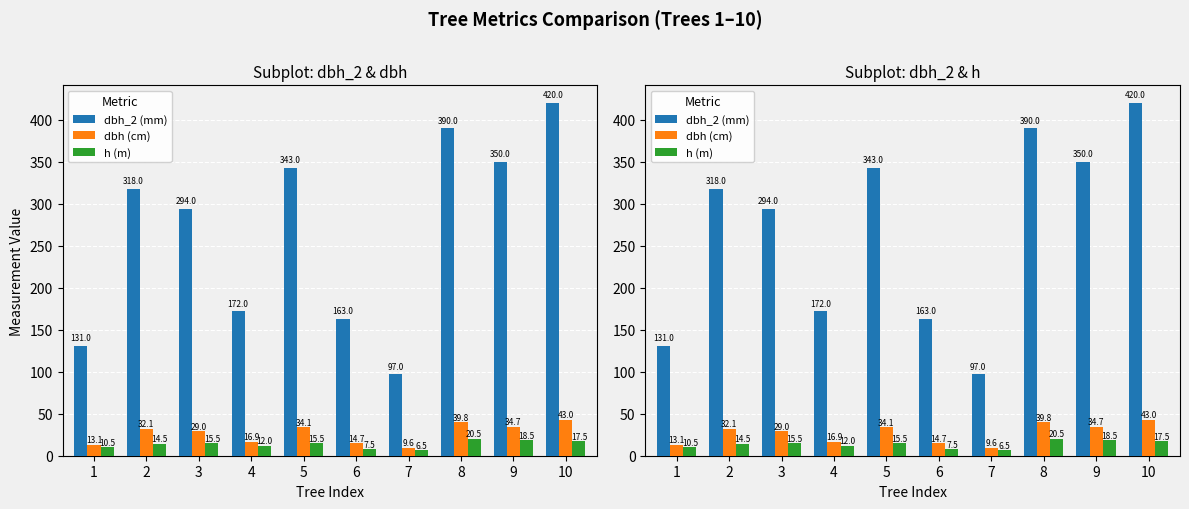

Reading left to right, list all the values displayed in this chart.

dbh_2 (mm): 1=131.0	2=318.0	3=294.0	4=172.0	5=343.0	6=163.0	7=97.0	8=390.0	9=350.0	10=420.0
dbh (cm): 1=13.1	2=32.1	3=29.0	4=16.9	5=34.1	6=14.7	7=9.6	8=39.8	9=34.7	10=43.0
h (m): 1=10.5	2=14.5	3=15.5	4=12.0	5=15.5	6=7.5	7=6.5	8=20.5	9=18.5	10=17.5